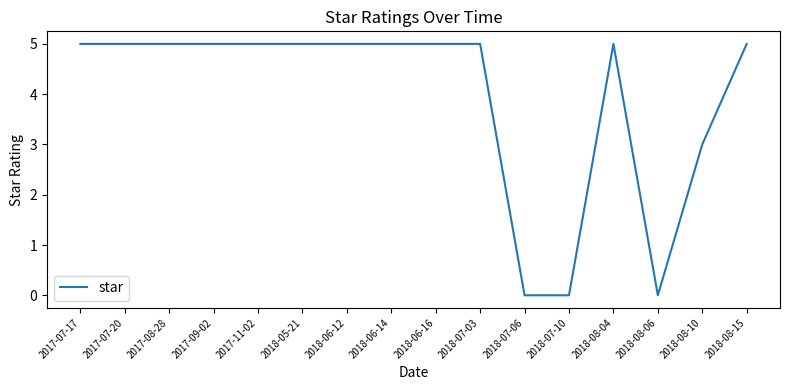

Reading right to left, what are all the values shown in this chart?

2018-08-15=5	2018-08-10=3	2018-08-06=0	2018-08-04=5	2018-07-10=0	2018-07-06=0	2018-07-03=5	2018-06-16=5	2018-06-14=5	2018-06-12=5	2018-05-21=5	2017-11-02=5	2017-09-02=5	2017-08-28=5	2017-07-20=5	2017-07-17=5